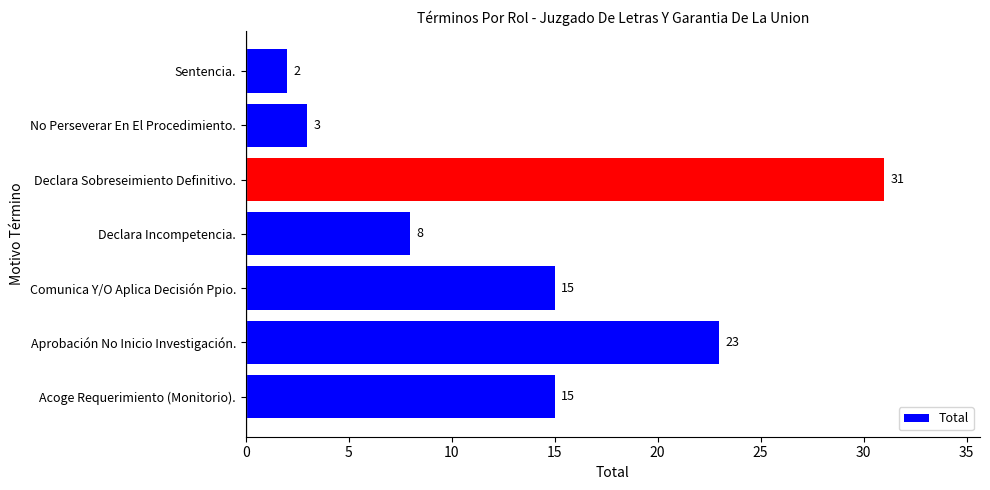

Reading bottom to top, extract all data points from this chart.

15	23	15	8	31	3	2